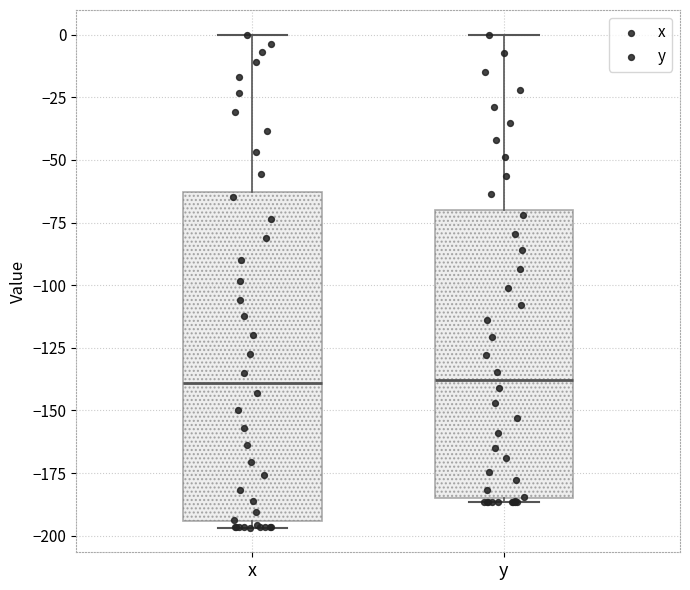

Reading left to right, transcribe this box plot: for each box, give where its median line is, the range the box spans, and where its two whiskers end, as read against the y-axis. The values are not printed on the chart, so give them approximately, as read against the axis.

x: median -140, box -195 to -65, whiskers -195 (just below the box's lower edge) to 0
y: median -140, box -185 to -70, whiskers -185 (just below the box's lower edge) to 0